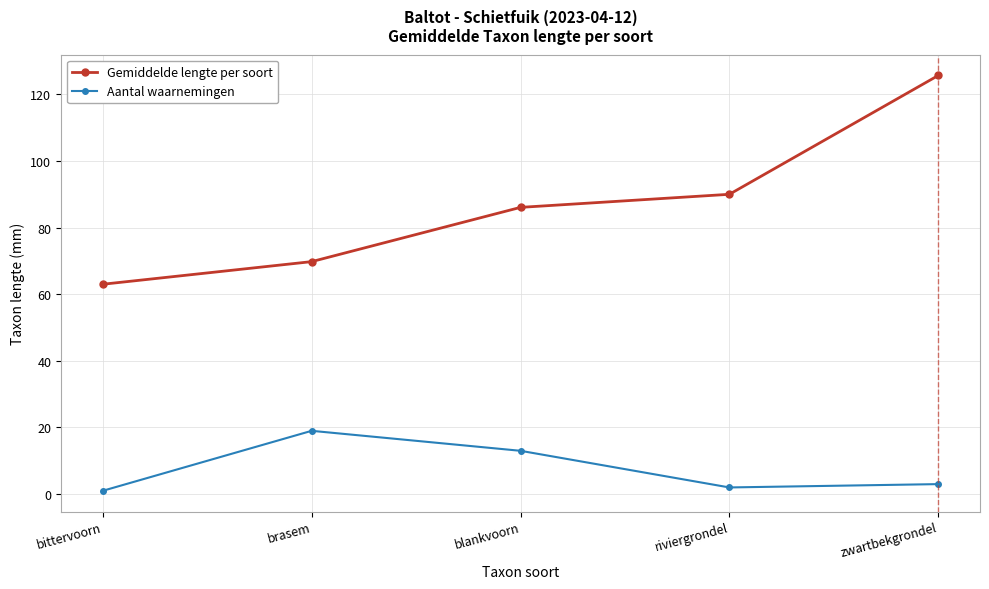

Rank the series at blankvoorn from highest to lowest value.

Gemiddelde lengte per soort, Aantal waarnemingen